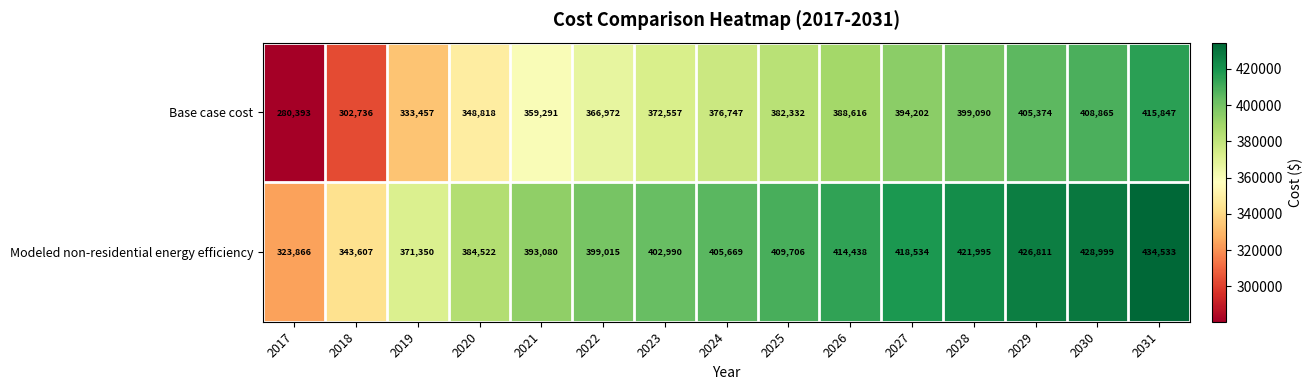

What is the spread (max minus min) of values at 2018?

40871